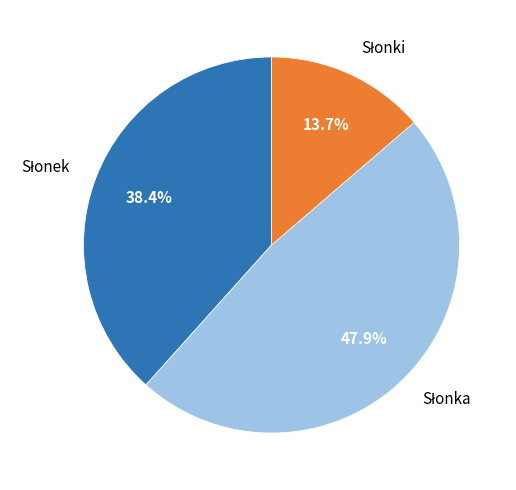

How many slices are in this pie chart?

3